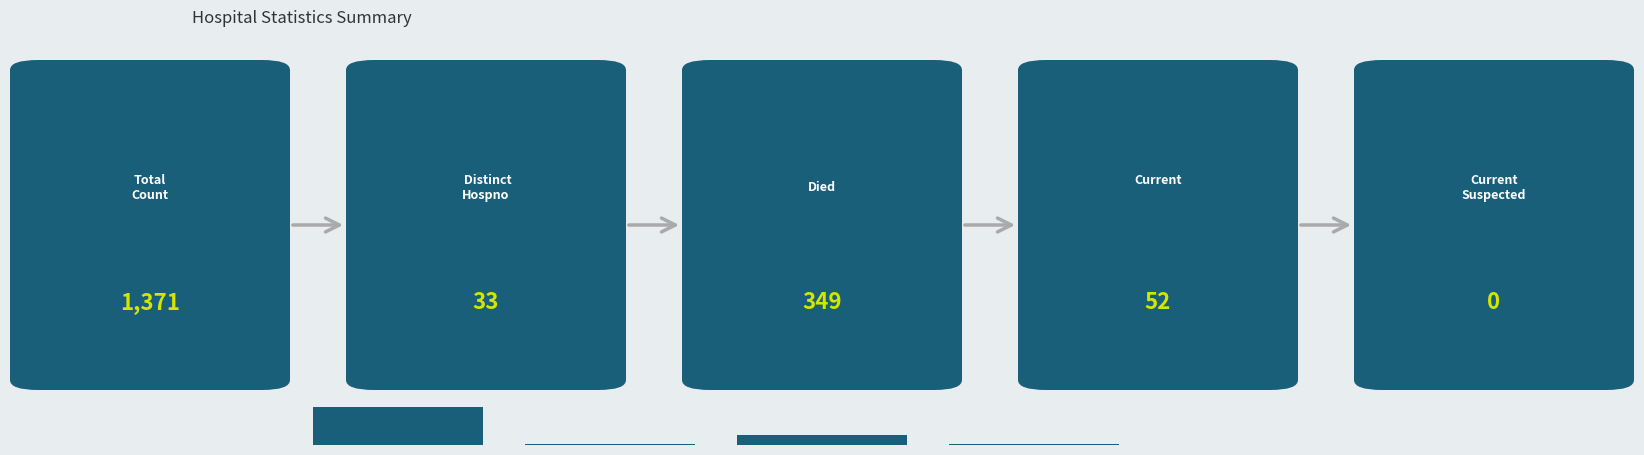

What is the difference between the second highest and minimum values?

349